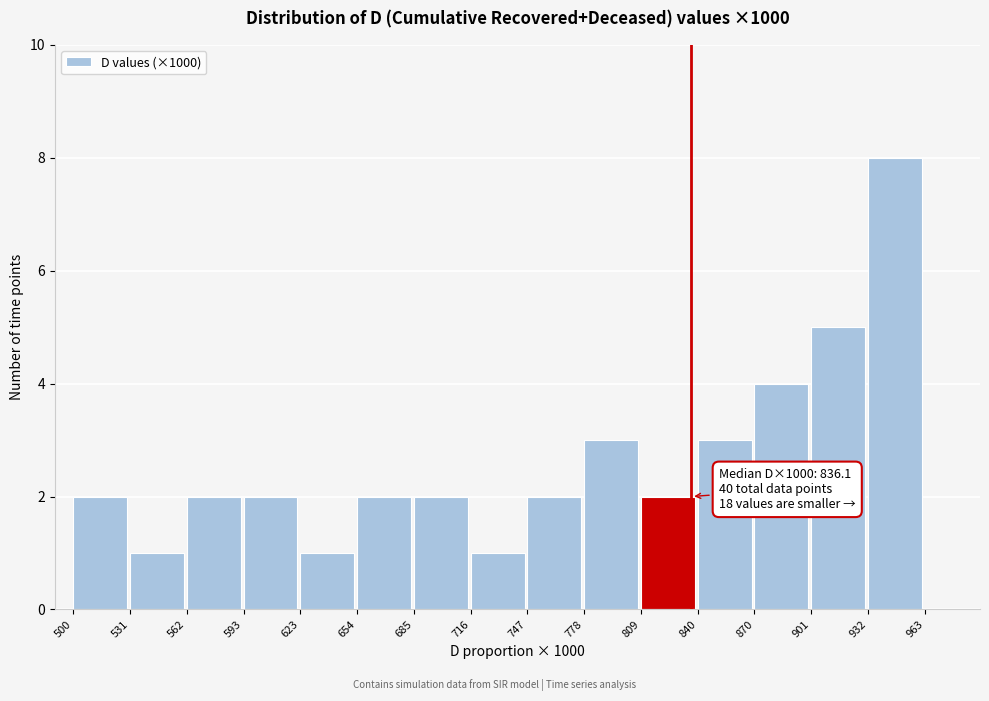

Over which range of the x-axis is the bar tallest?

932 to 963